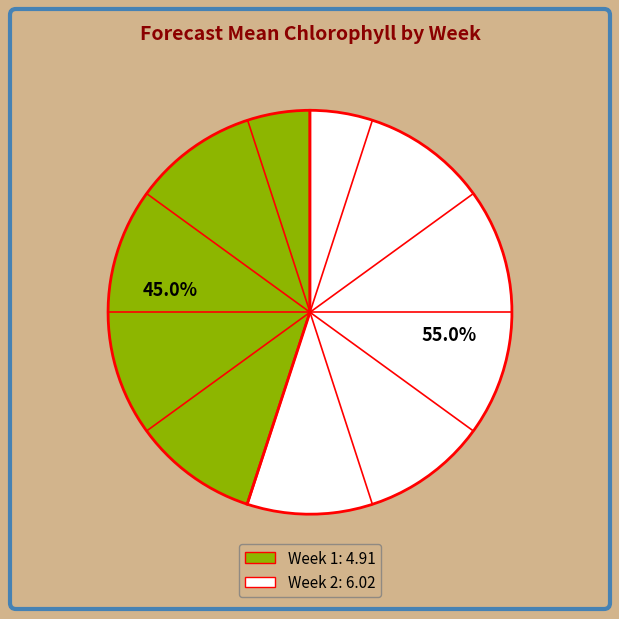

Does Week 2 account for over 50% of the chart?

Yes